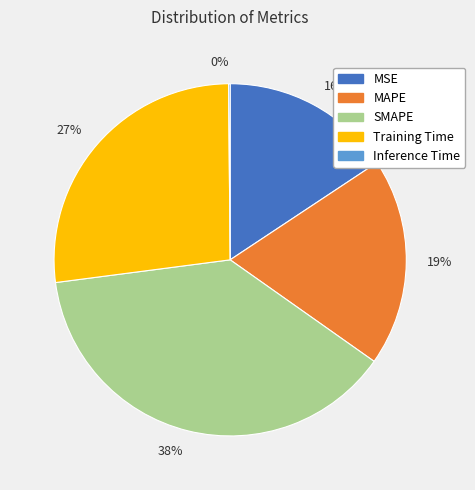

Is there a majority slice in this chart?

No